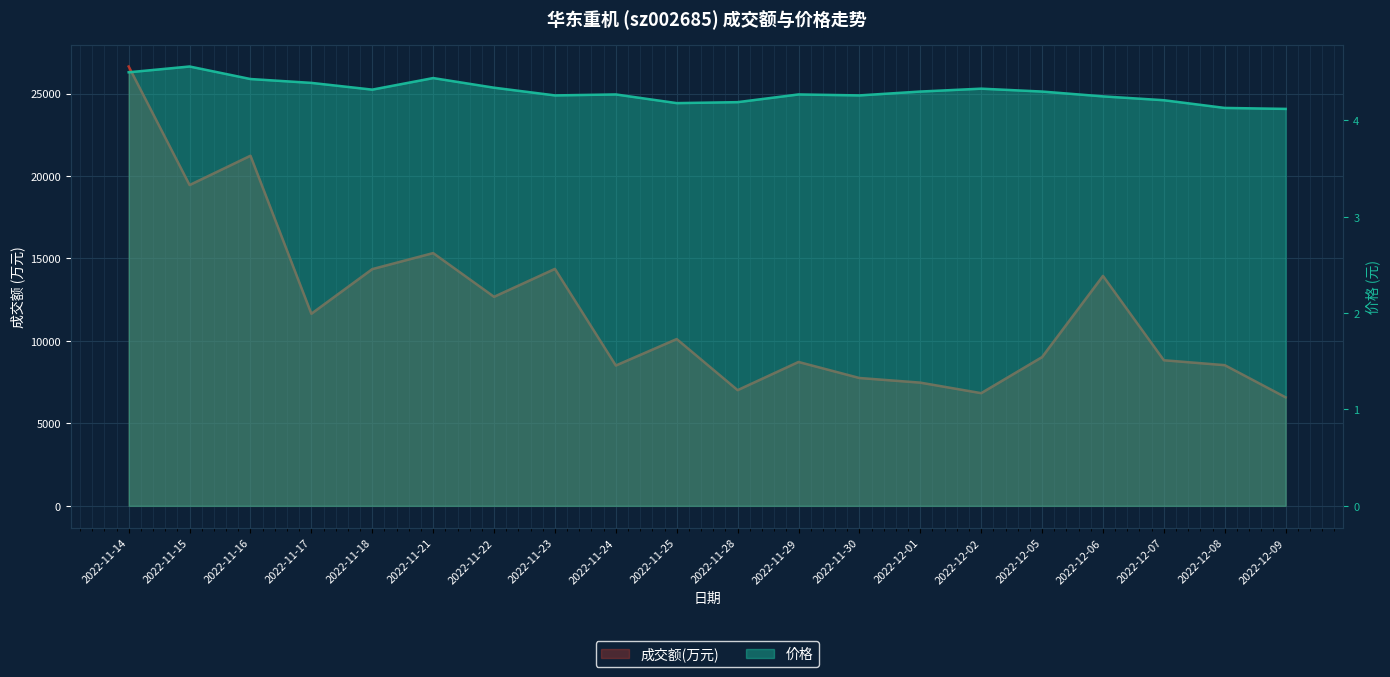

Which series has the widest spread of values?

成交额(万元)